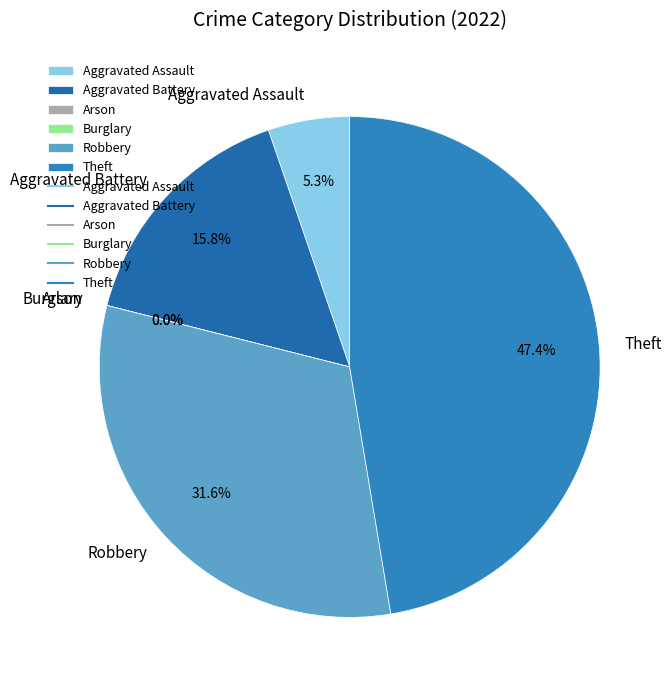

Count the number of slices in the pie.

6